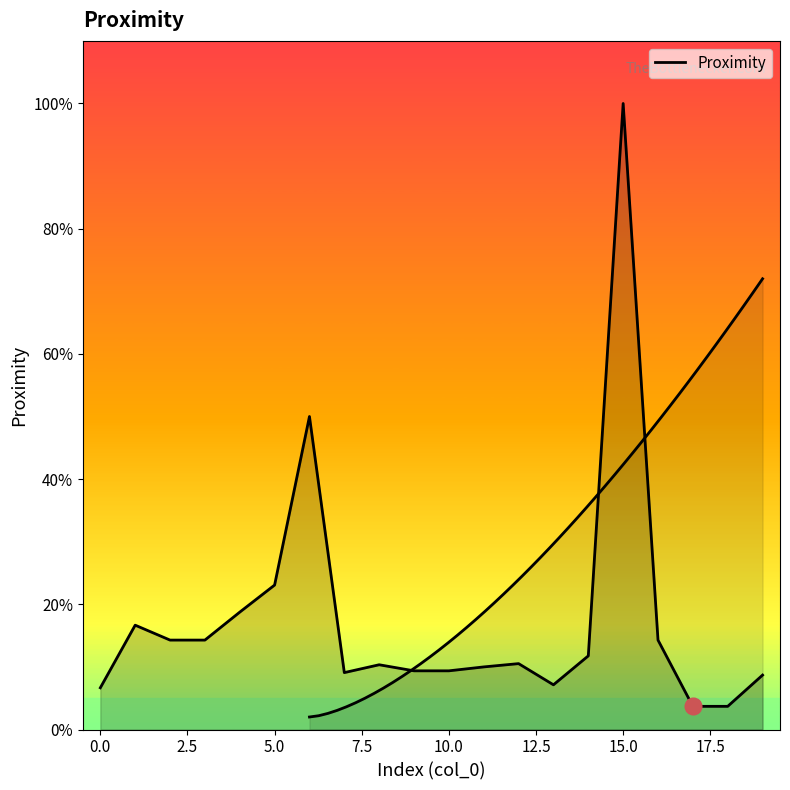

What position from the left is 10?

11